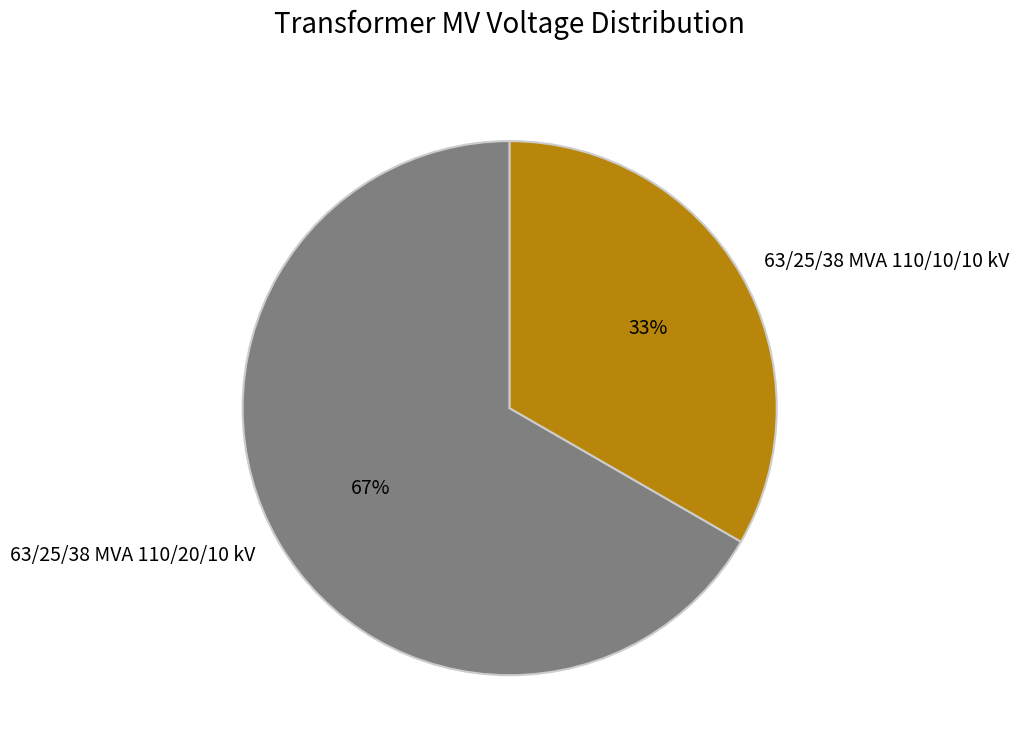

What percentage is the 63/25/38 MVA 110/10/10 kV slice, to the nearest percent?

33%